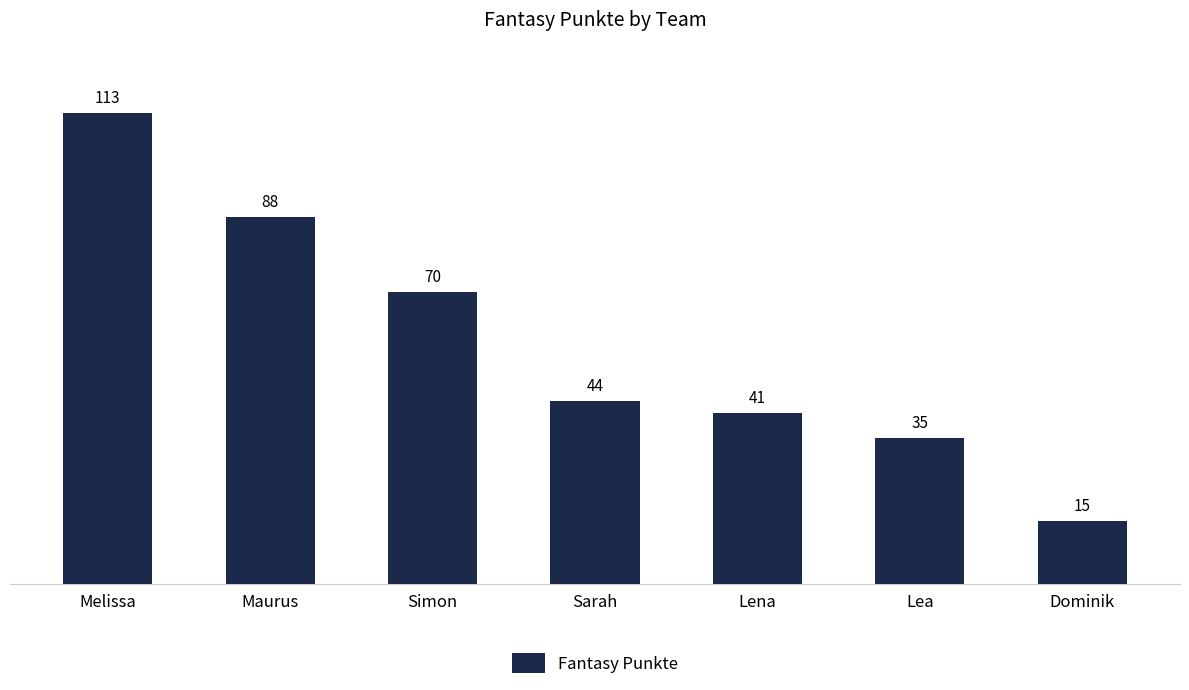

List the labels in order of value, smallest first.

Dominik, Lea, Lena, Sarah, Simon, Maurus, Melissa